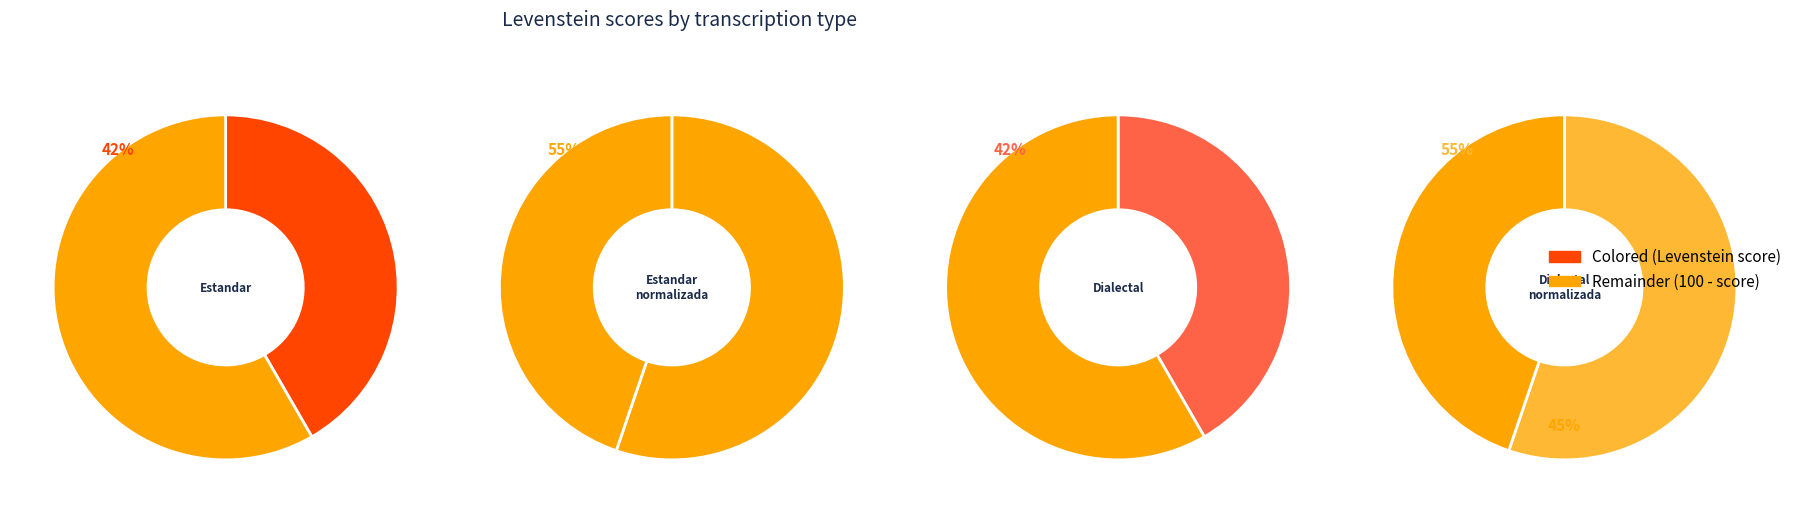

To the nearest percent, what portion does Estandar_normalizada represent?

28%